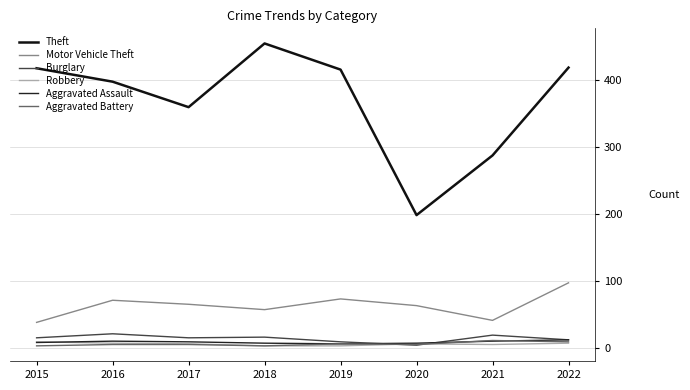

Where is Motor Vehicle Theft nearest to the value 67?

2017